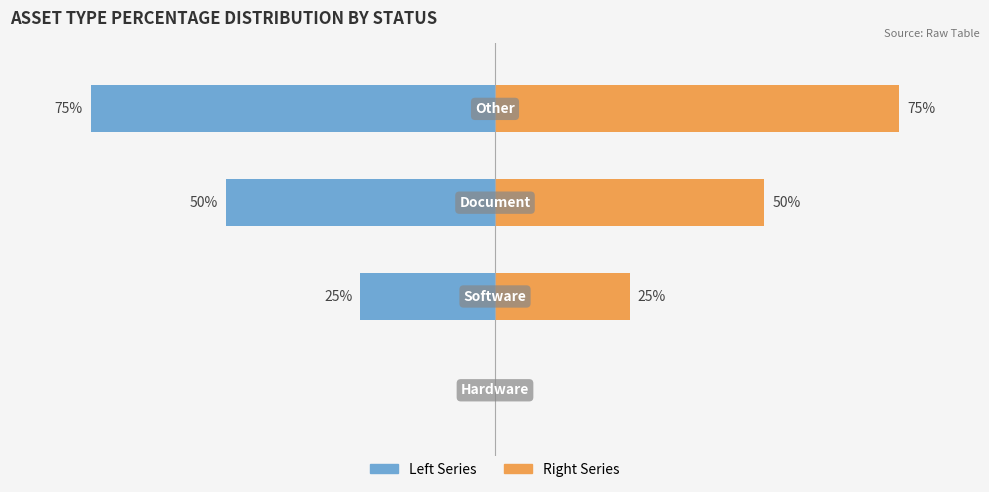

What are all the series names shown in the legend?

Left Series, Right Series